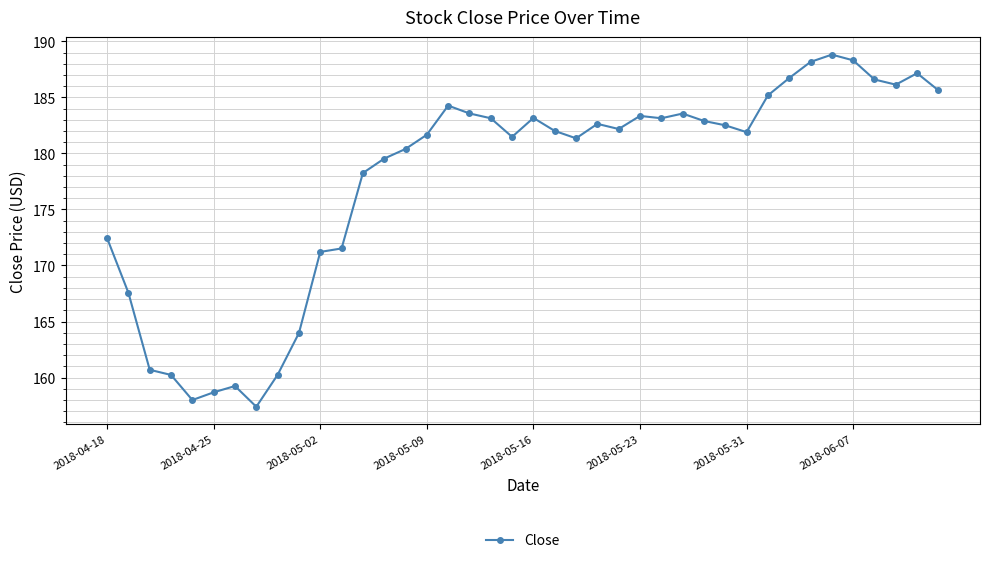

How many categories are shown in the chart?

40